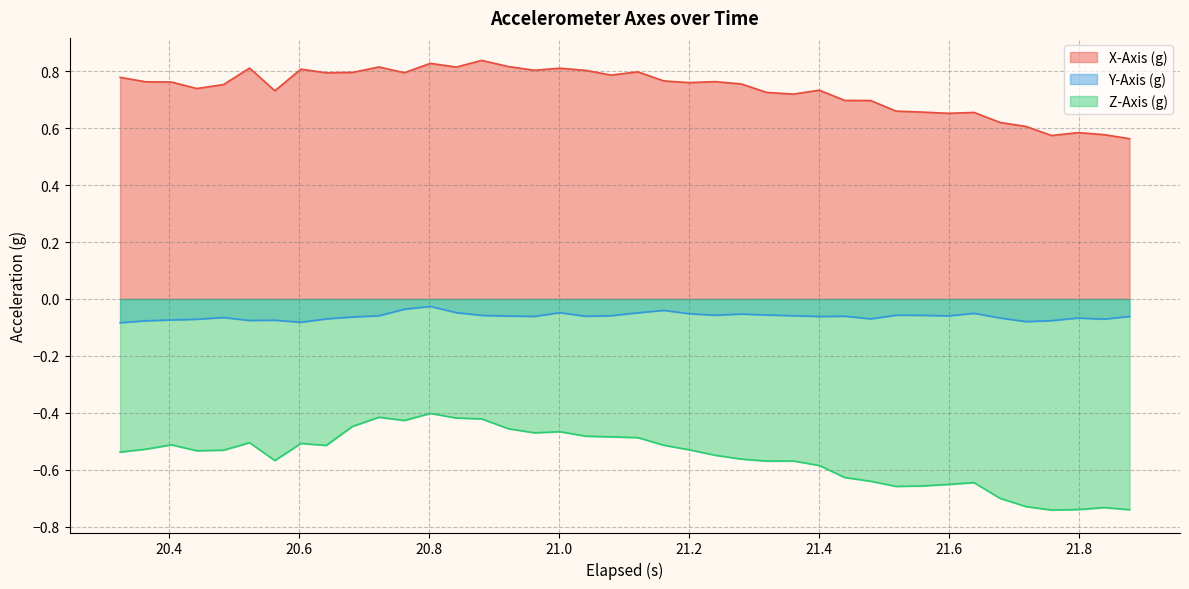

Which series has the largest range (max minus min)?

Z-Axis (g)